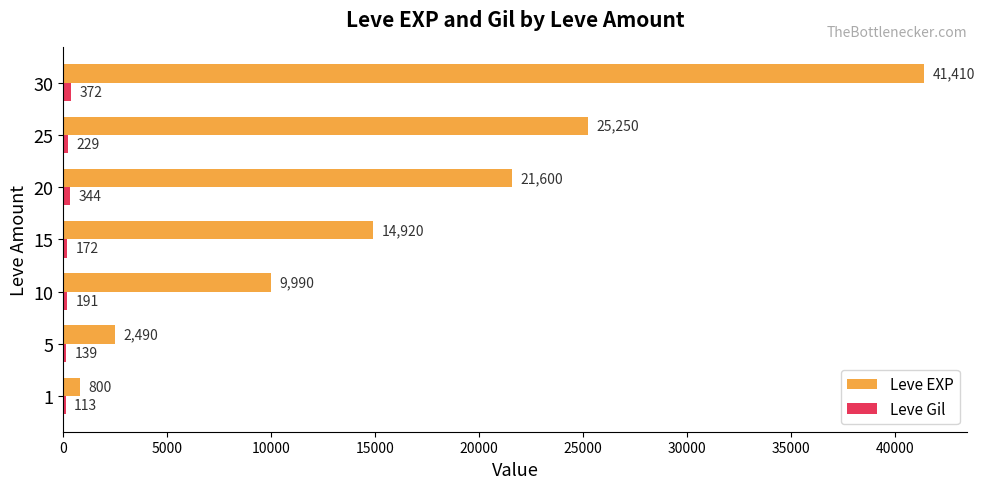

What is the approximate value of Leve EXP at 5, to the nearest 50?

2500